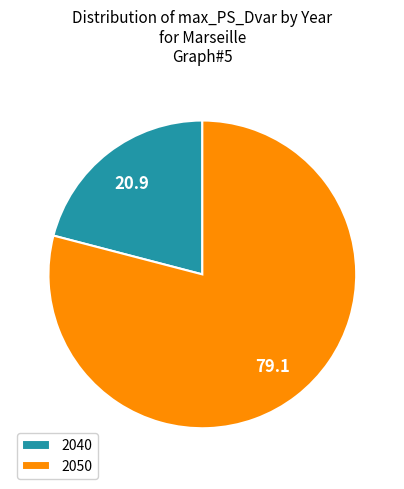

Approximately how many times larger is the value at 2040 compared to 2050?

0.3